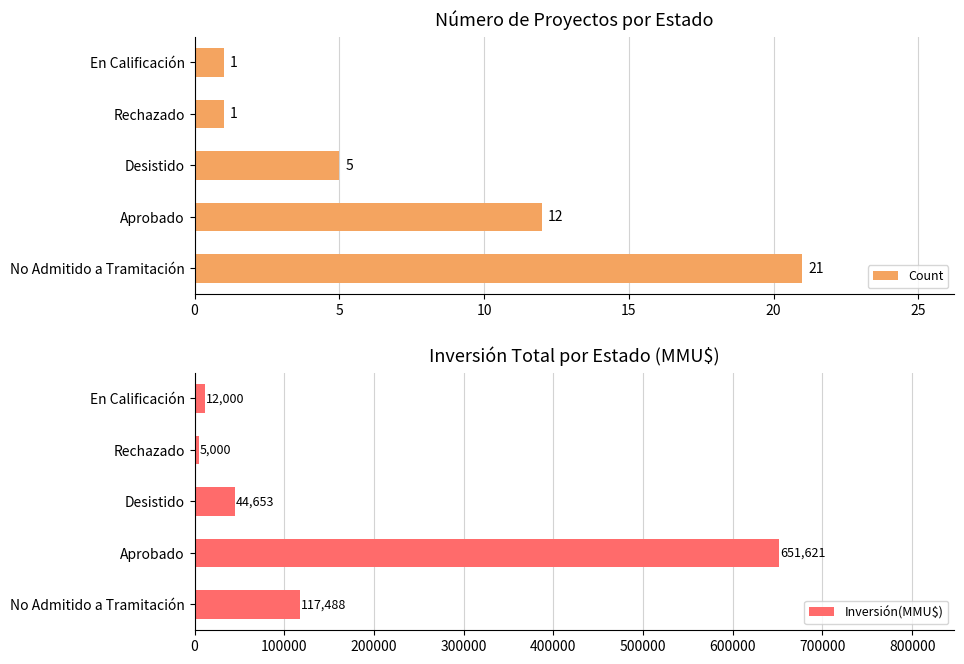

Rank the series by their average value, from highest to lowest.

Inversión(MMU$), Count